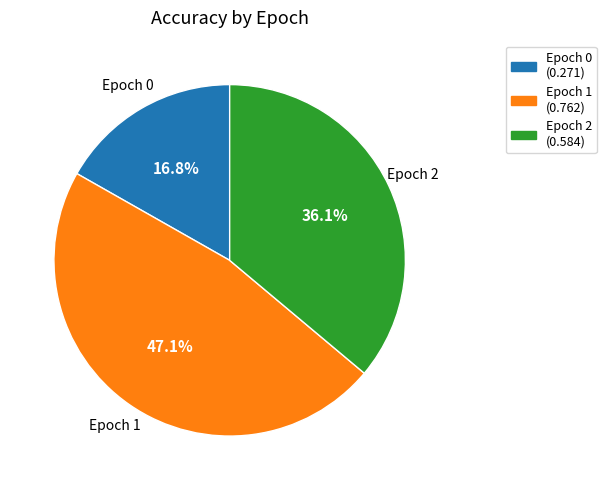

Count the number of slices in the pie.

3